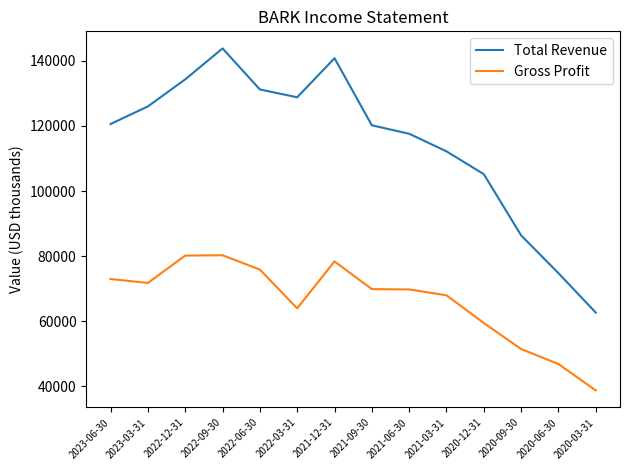

List the series in order of their overall mean, lowest first.

Gross Profit, Total Revenue